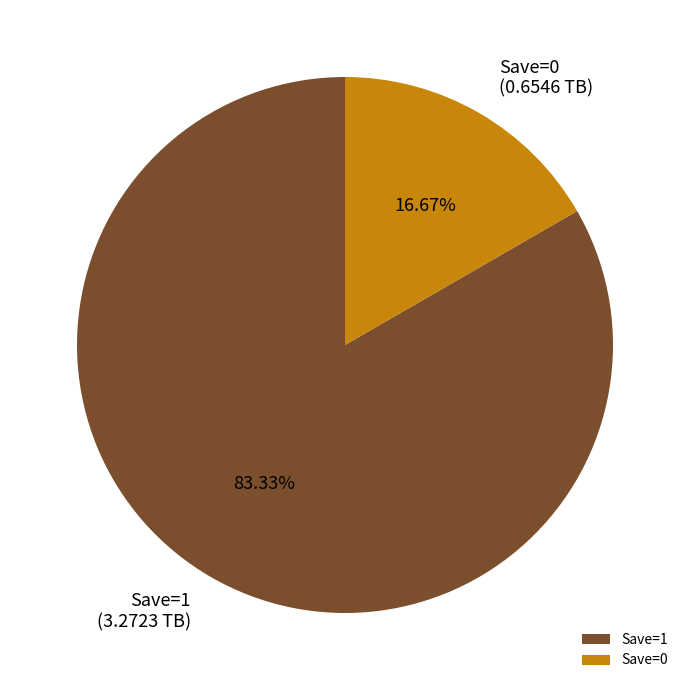

Between Save=1 and Save=0, which is larger?

Save=1